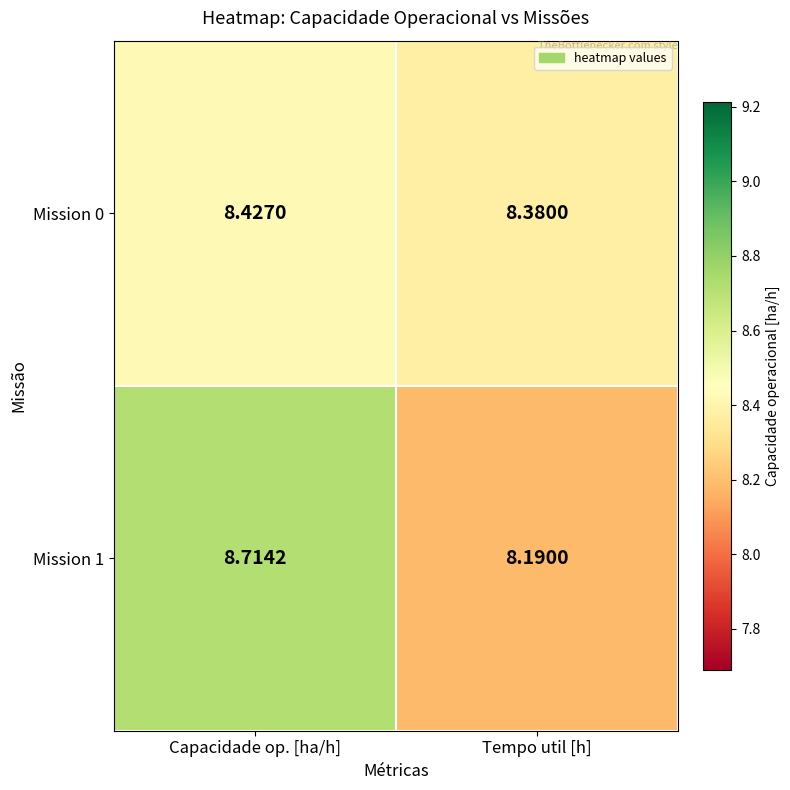

List the labels in order of Mission 0 value, smallest first.

Tempo util [h], Capacidade op. [ha/h]